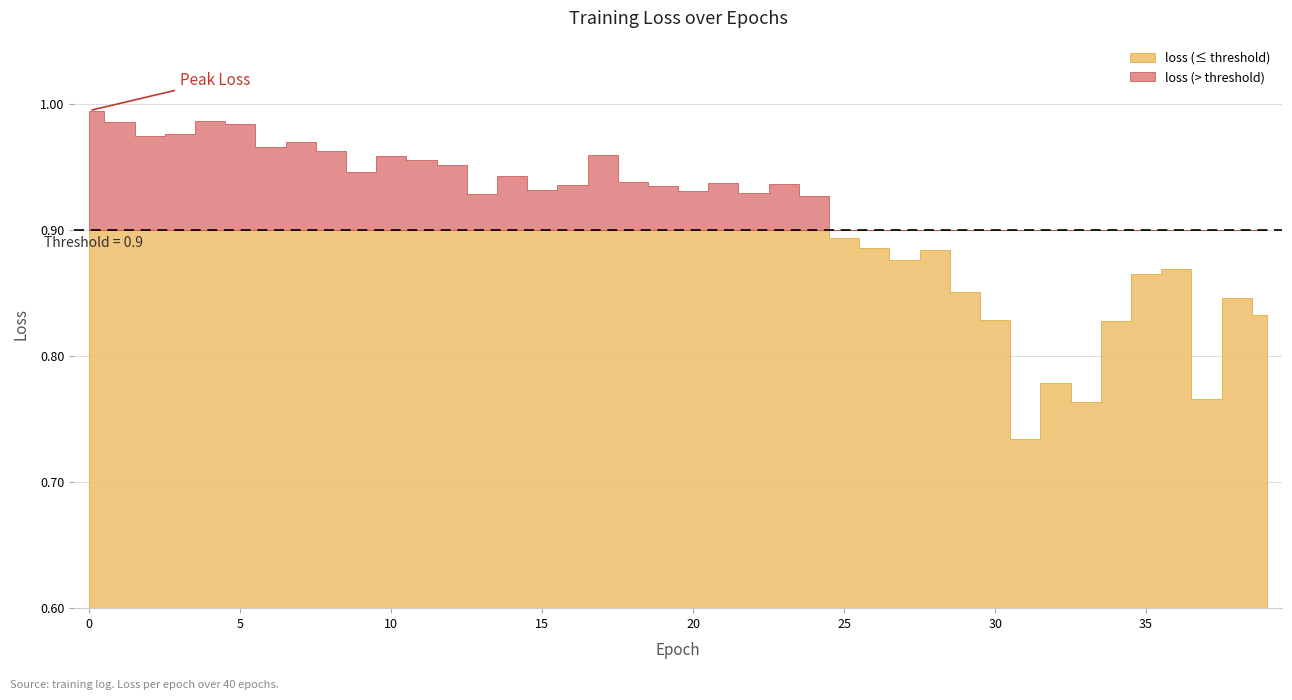

What is the difference between the values at 34 and 8?

0.1